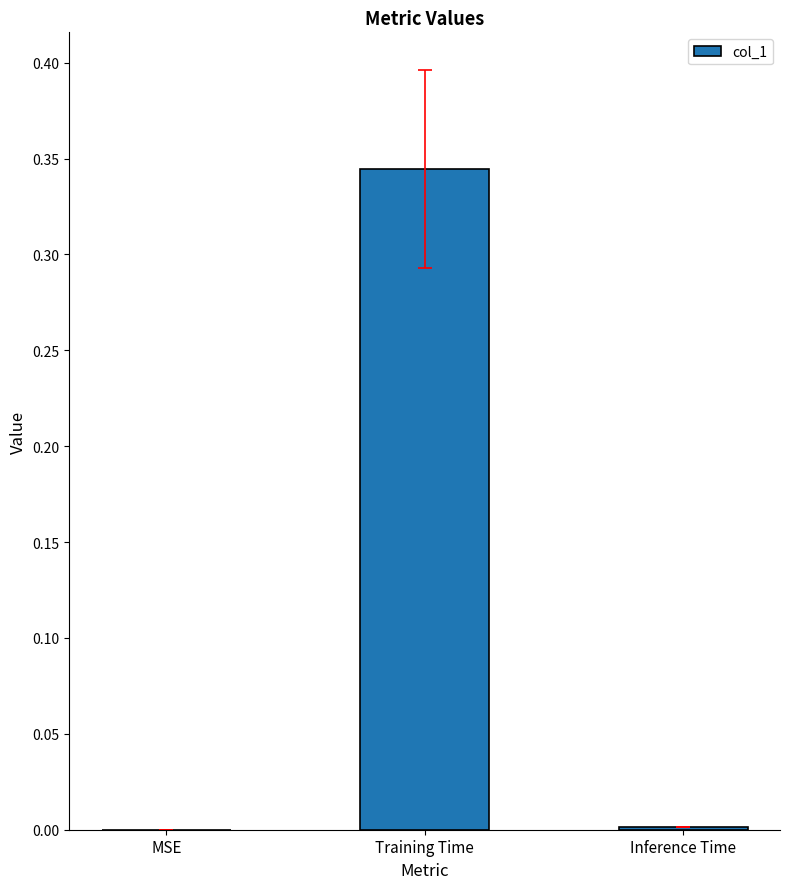

Is it true that the value at MSE is -0.2?

False